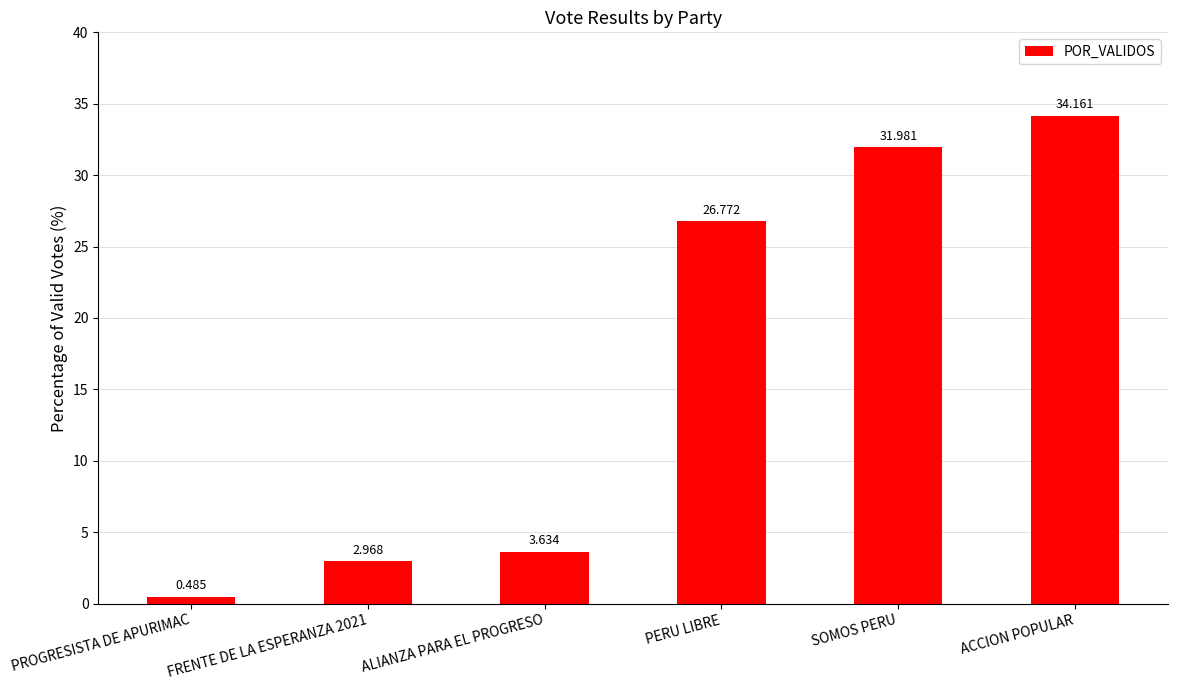

Where does the data first go above 26?

PERU LIBRE